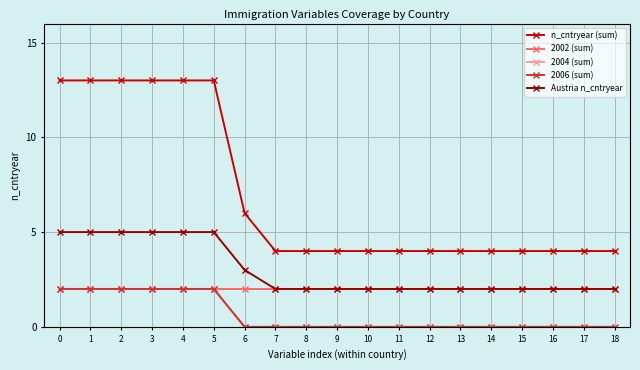

Does the chart have visible grid lines?

Yes